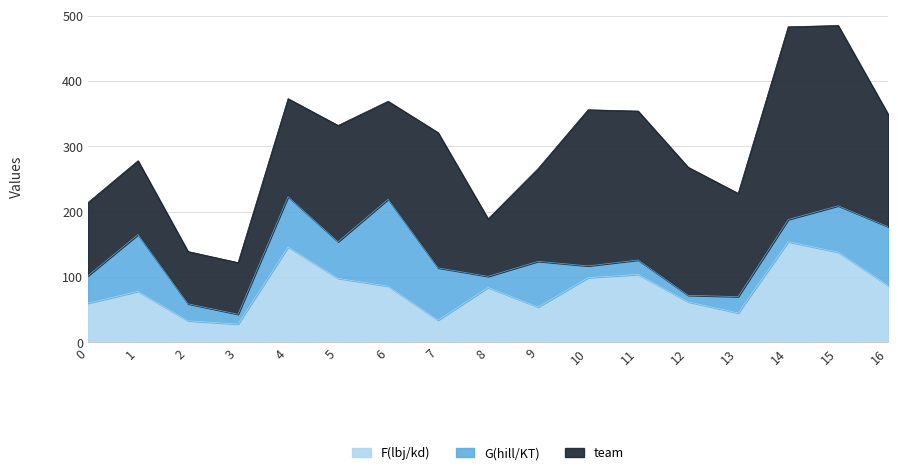

The value of F(lbj/kd) at 0 is 60. True or false?

True